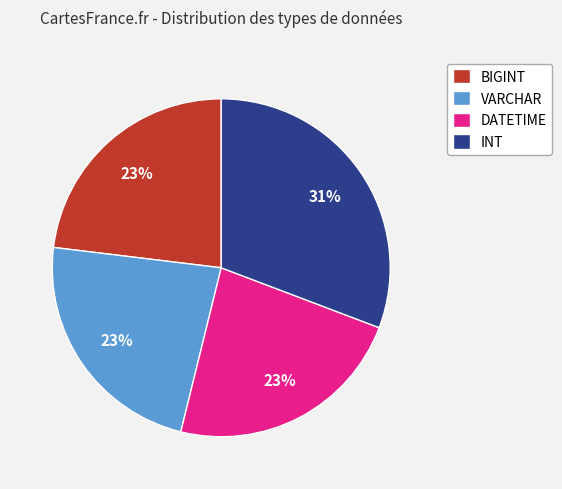

Count the number of slices in the pie.

4